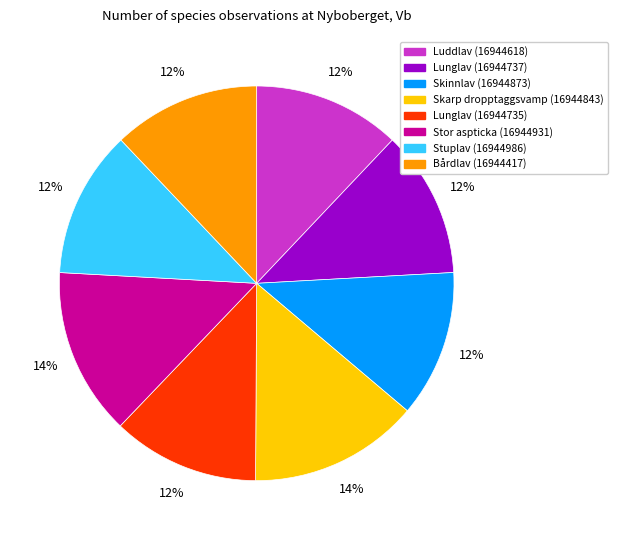

Is it true that Stor aspticka (16944931) is 14% of the pie?

True